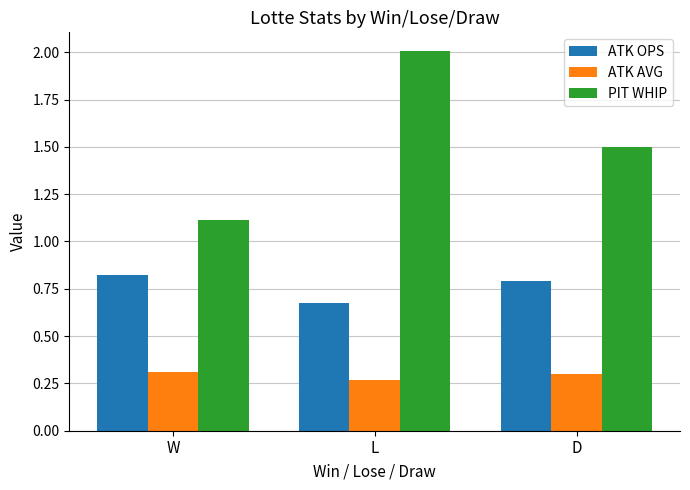

List the series in order of their peak value, highest first.

PIT WHIP, ATK OPS, ATK AVG